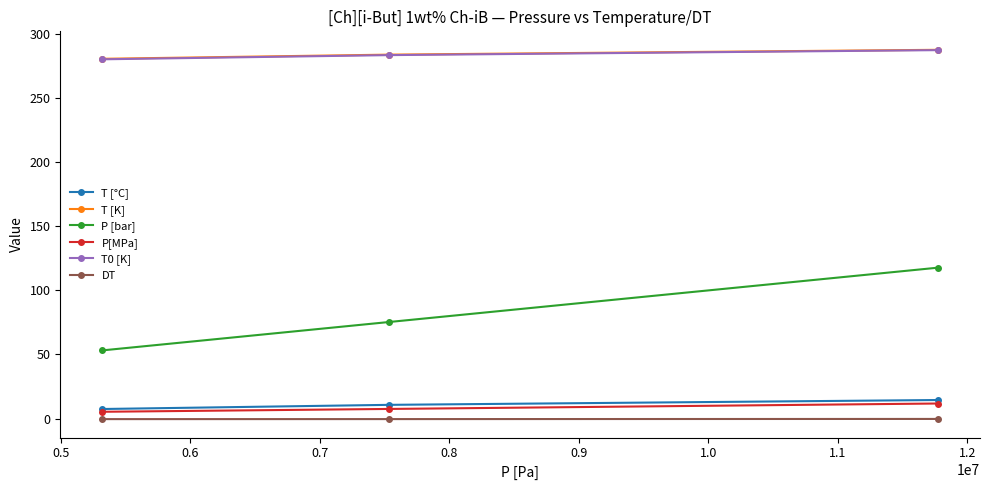

At how many categories does at least one series exceed 228?

3